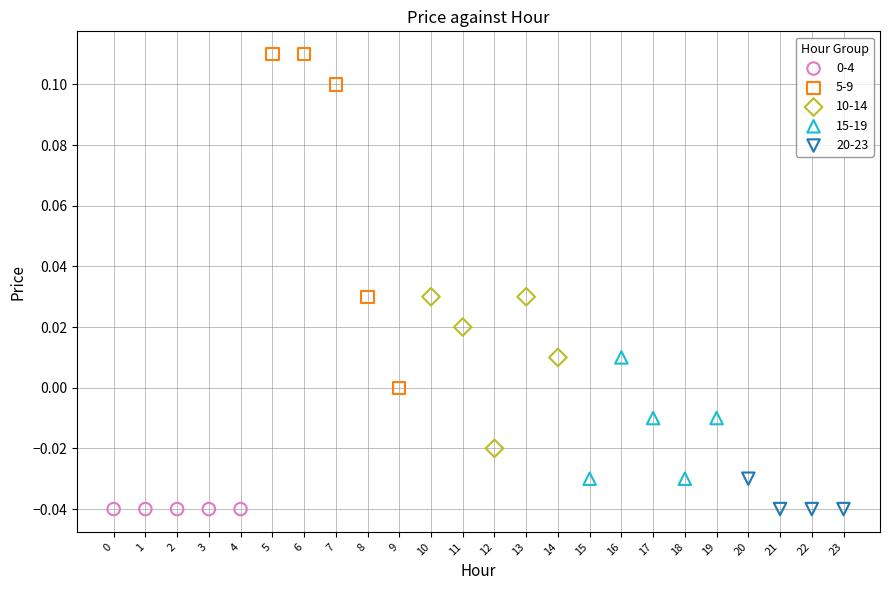

Which series contains the highest Y value?

5-9